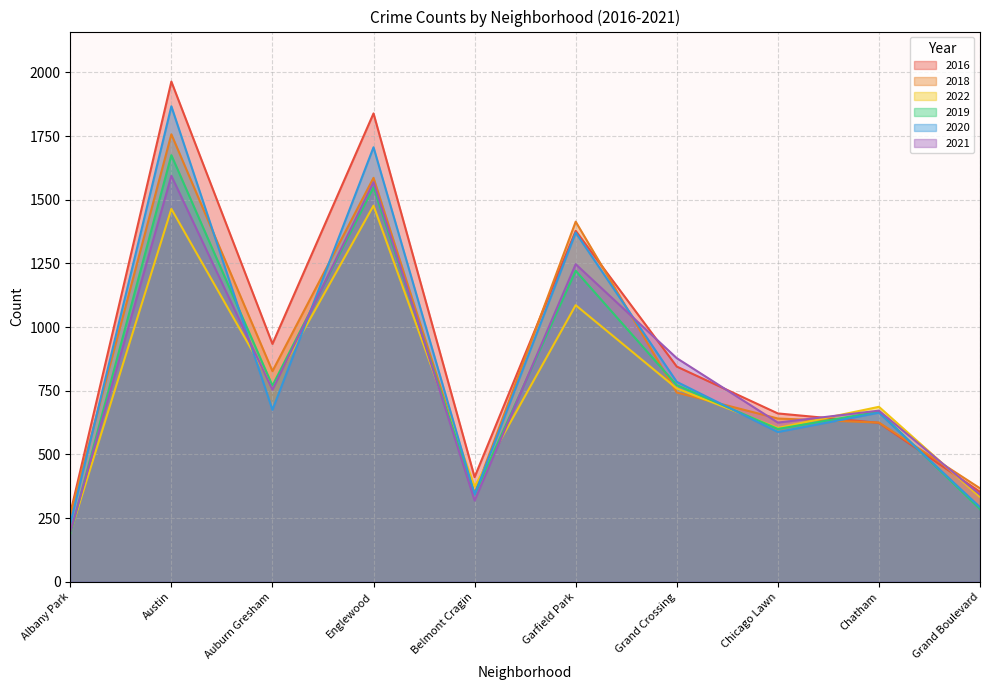

Reading left to right, list all the values displayed in this chart.

2016: 268	1964	934	1839	411	1378	845	661	624	353
2018: 264	1757	827	1586	346	1414	743	641	625	367
2022: 192	1464	768	1477	374	1086	759	604	687	333
2019: 188	1675	770	1549	344	1221	772	600	668	285
2020: 228	1867	675	1706	343	1371	785	588	664	293
2021: 195	1594	754	1569	319	1247	878	625	672	342